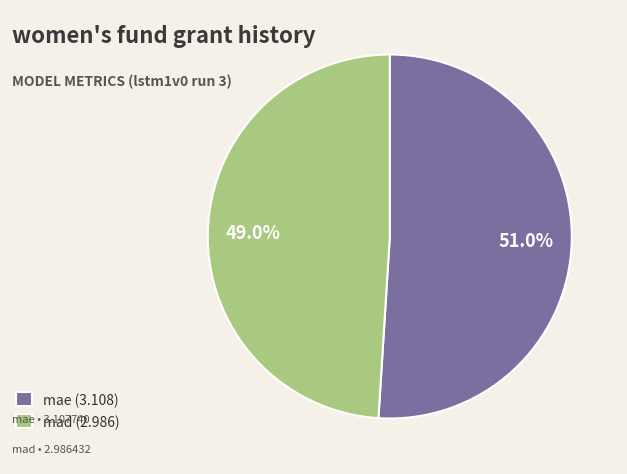

Count the number of slices in the pie.

2